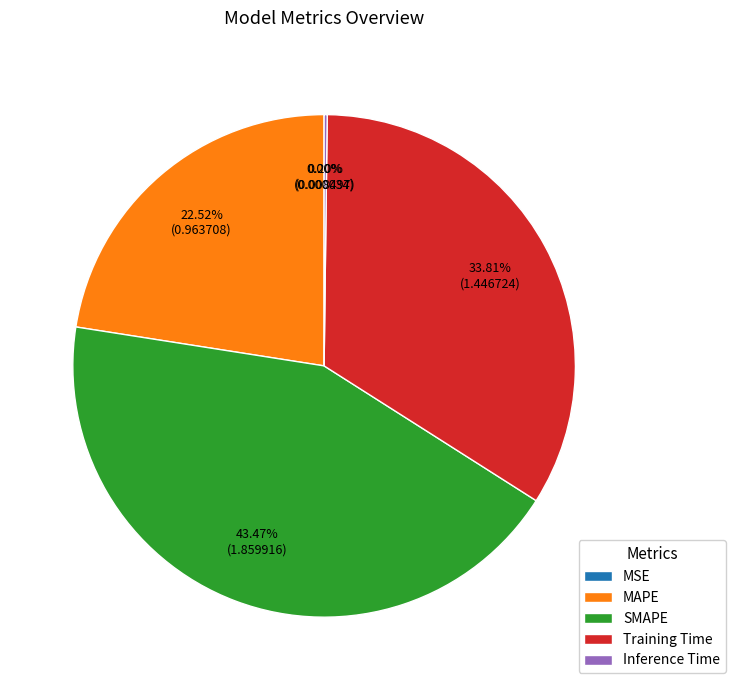

How much of the chart is everything except Training Time?

66.2%